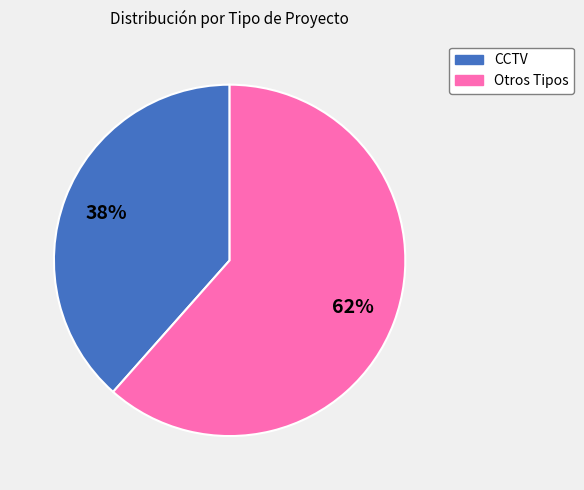

To the nearest percent, what is the average slice percentage?

50%